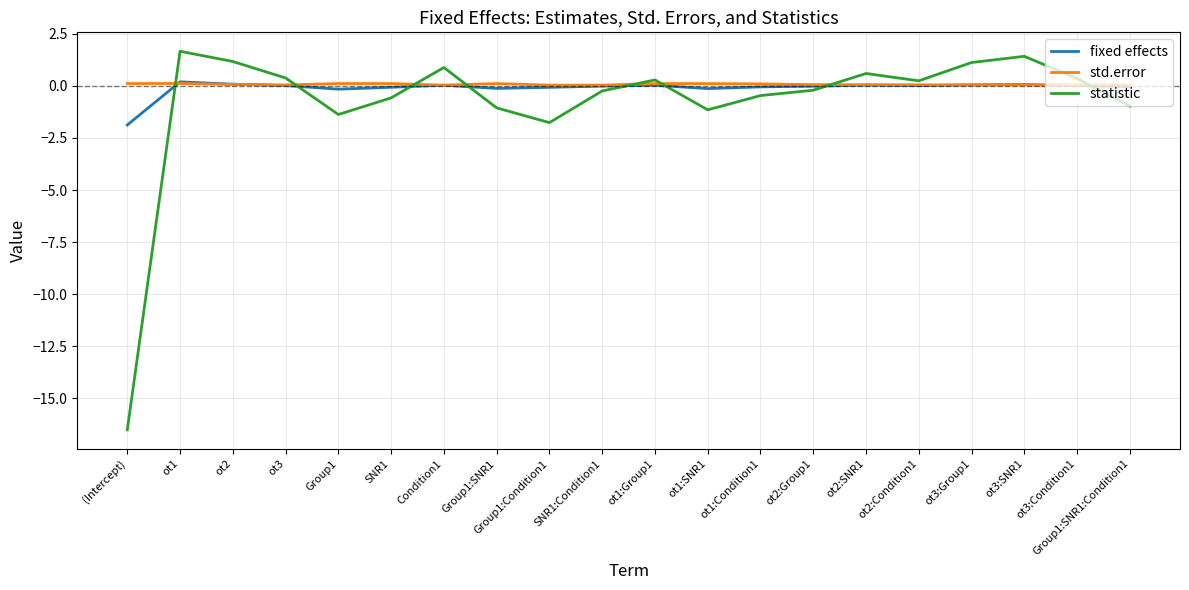

At which category does statistic reach its first local peak?

ot1